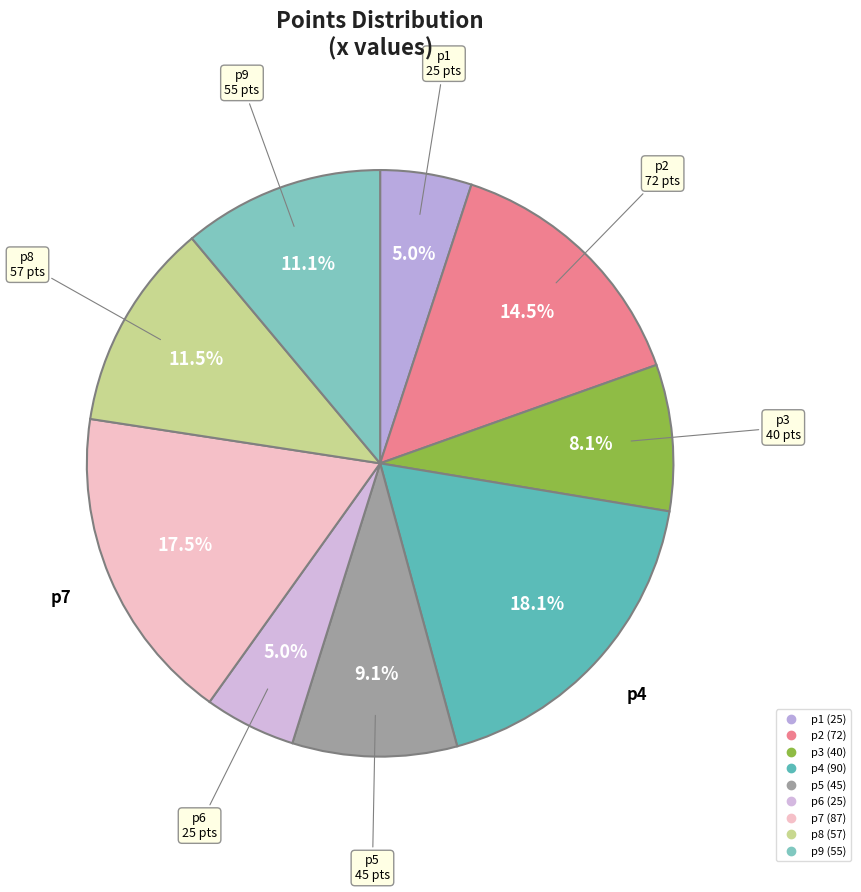

To the nearest percent, what is the difference between the largest and smallest slice percentages?

13%